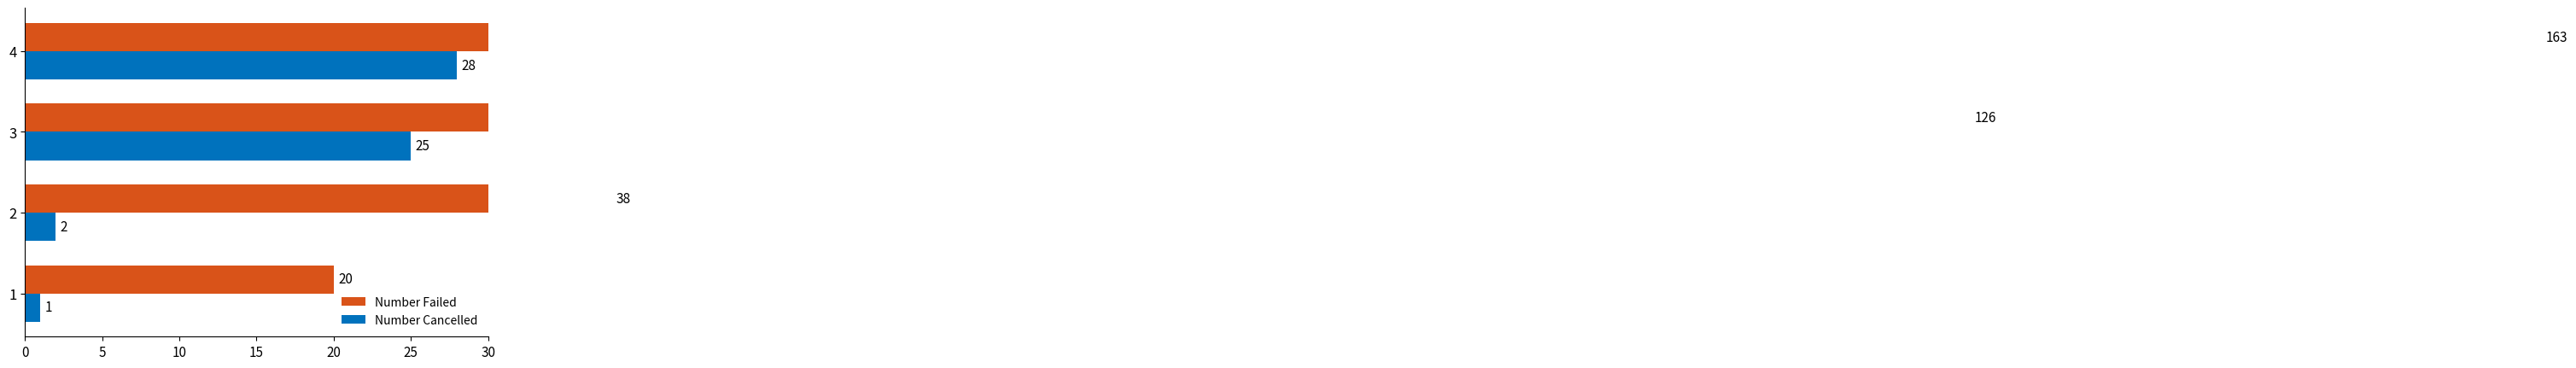

What is the minimum value for Number Failed?

20